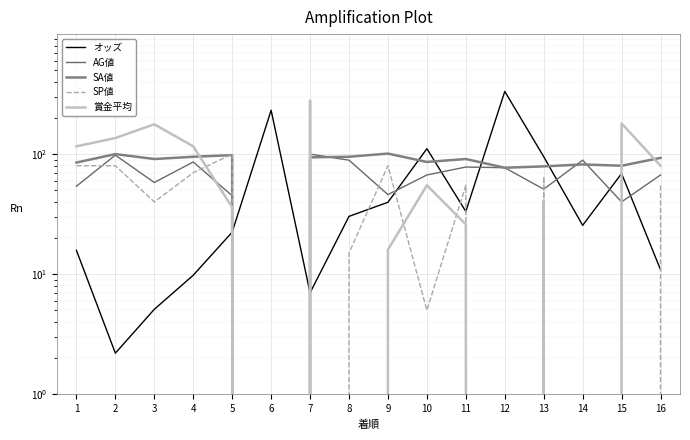

What is the maximum value shown in the chart?

332.5